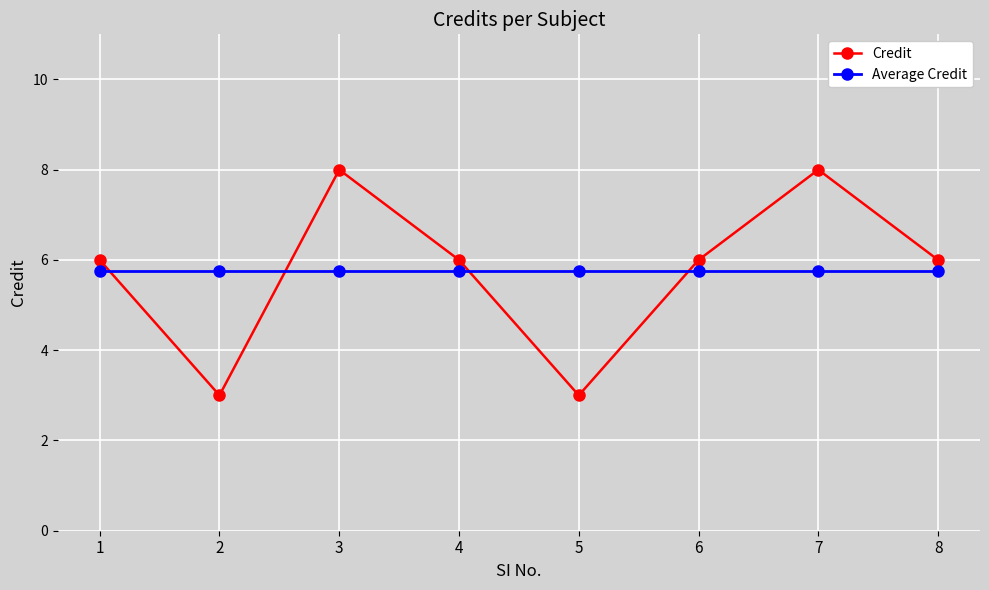

Is it true that Credit equals 6.0 at 4?

True